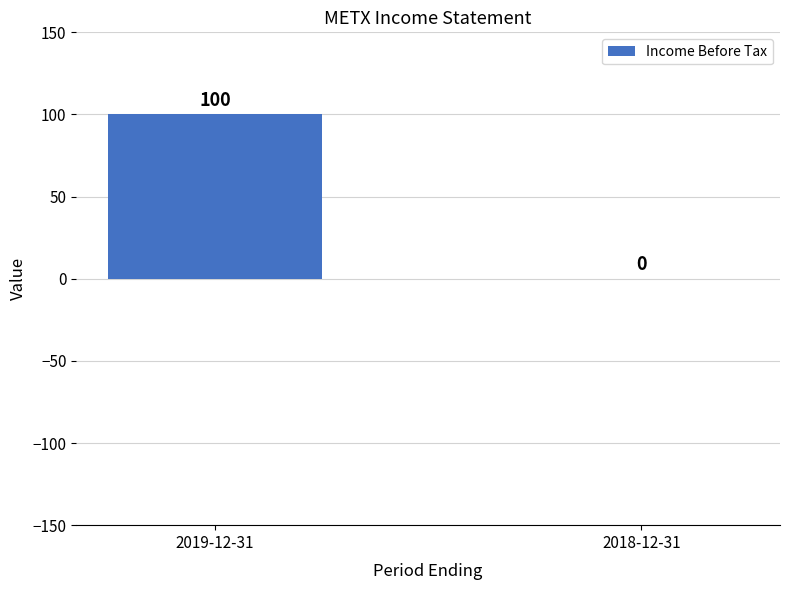

The value at 2019-12-31 is 35. True or false?

False